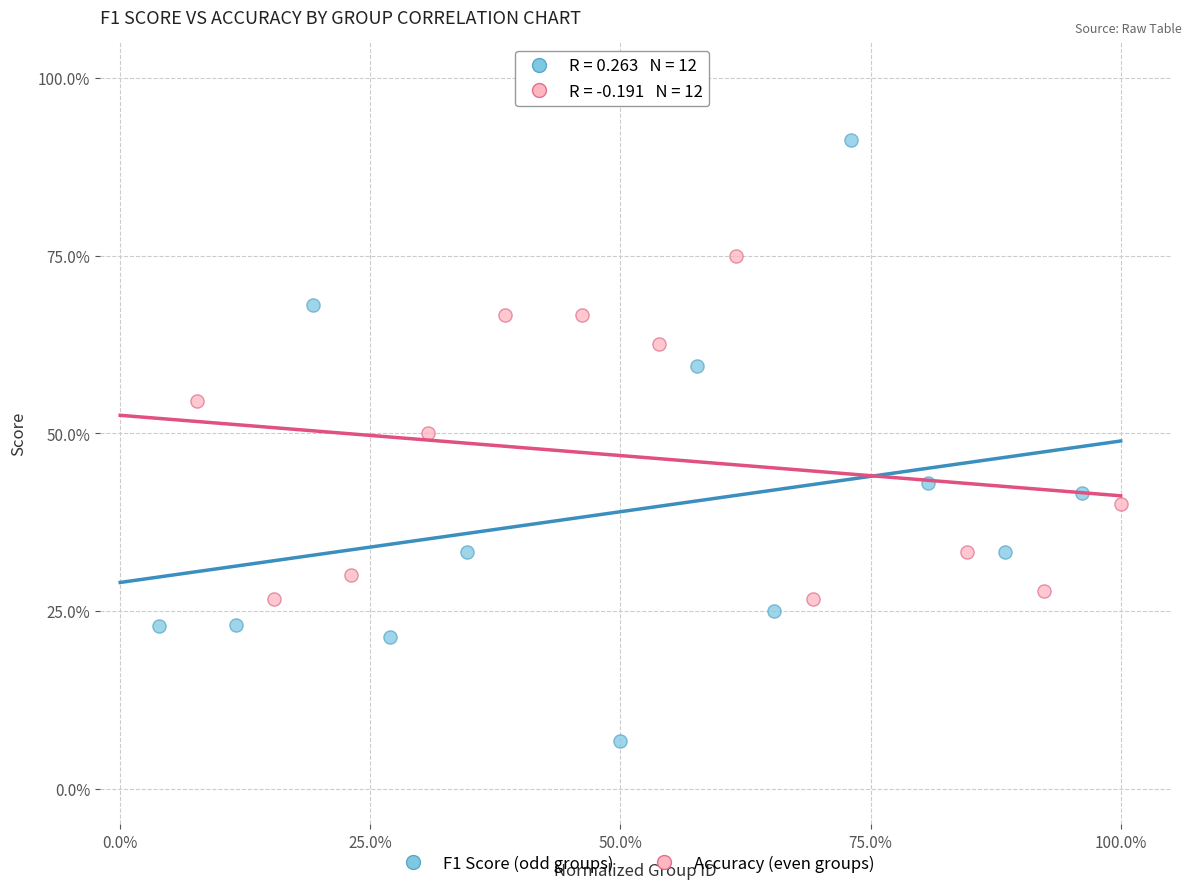

Which series contains the lowest Y value?

F1 Score (odd groups)